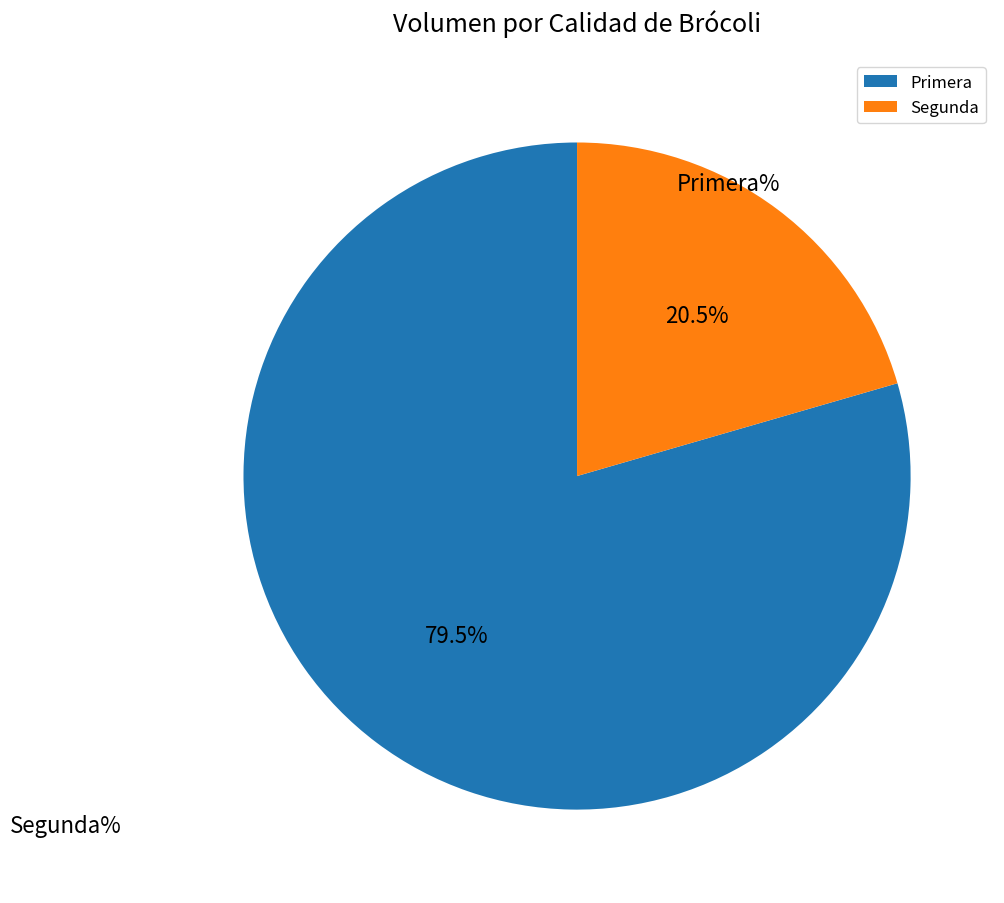

How many segments does this pie chart have?

2